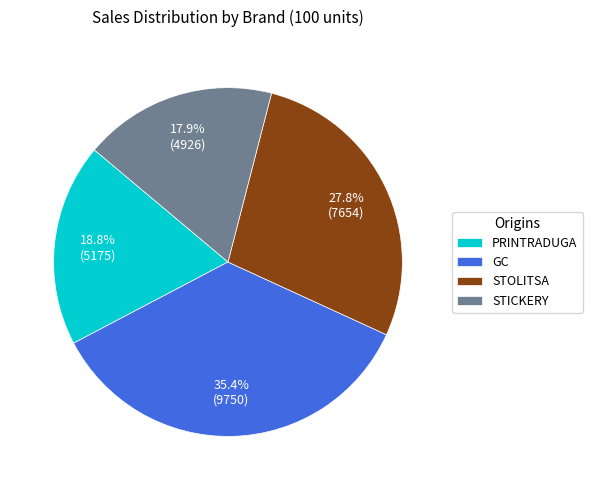

To the nearest percent, what percentage of the pie is STICKERY?

18%